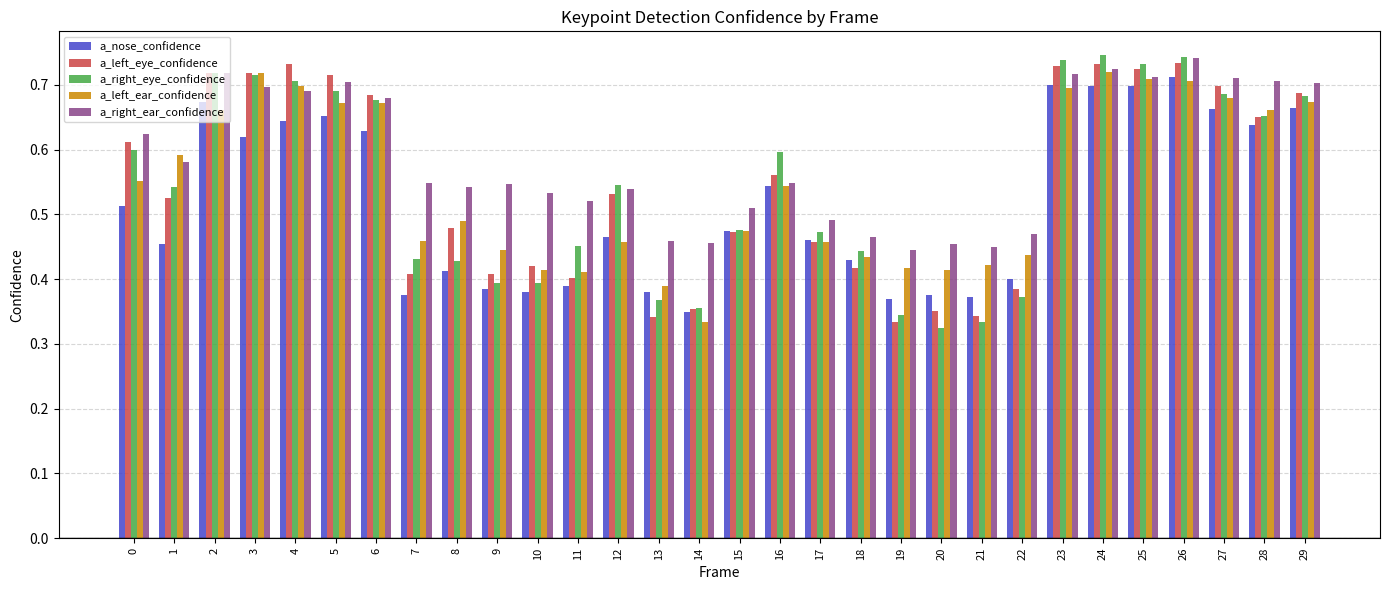

How many bars are there in each group?

5